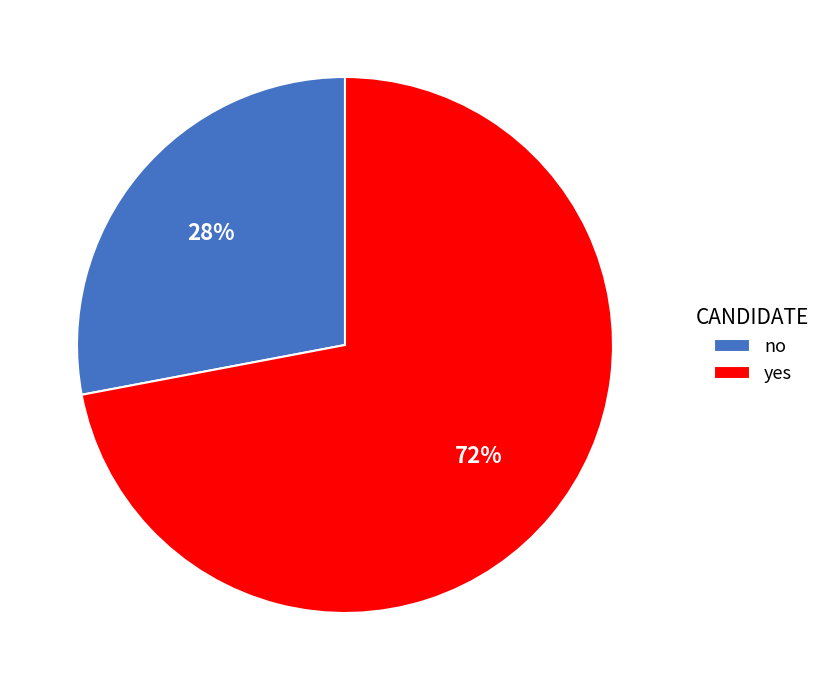

How many segments does this pie chart have?

2